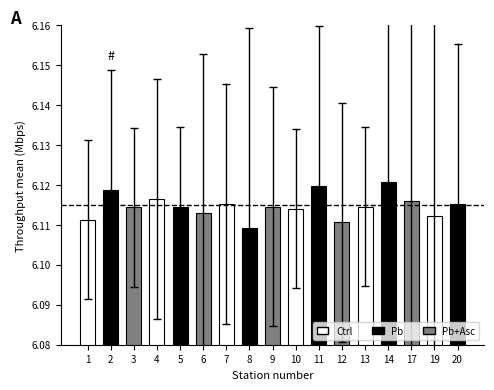

Count the values in the range 6 to 7.

17